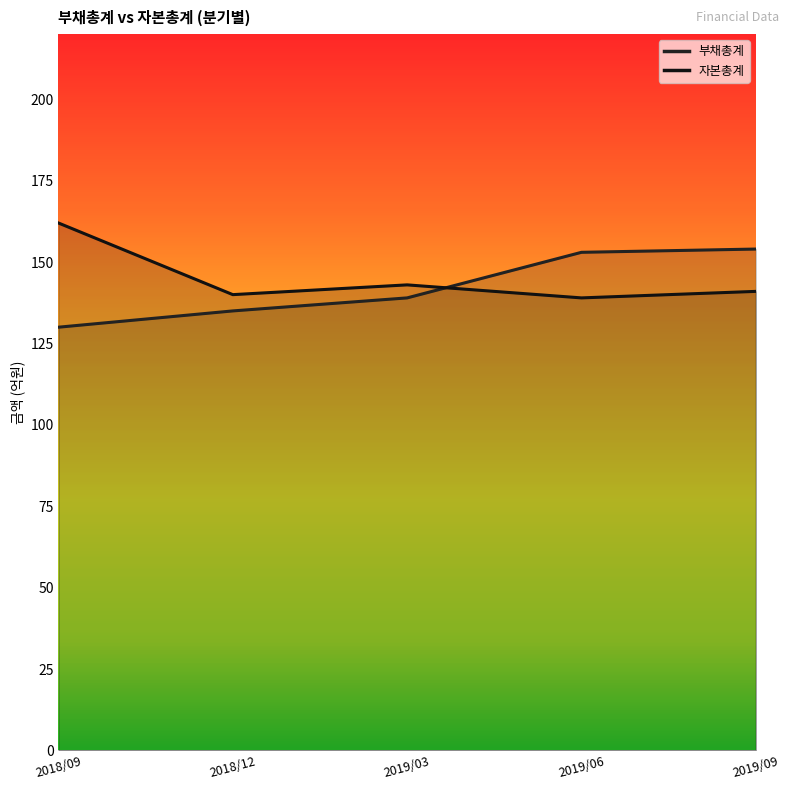

Reading left to right, extract all data points from this chart.

부채총계: 130	135	139	153	154
자본총계: 162	140	143	139	141